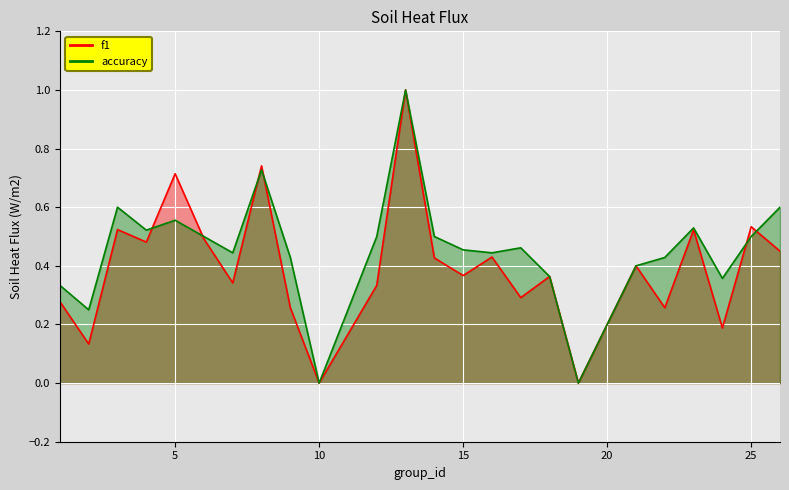

Which series ends up on top after the final intersection of accuracy and f1?

accuracy